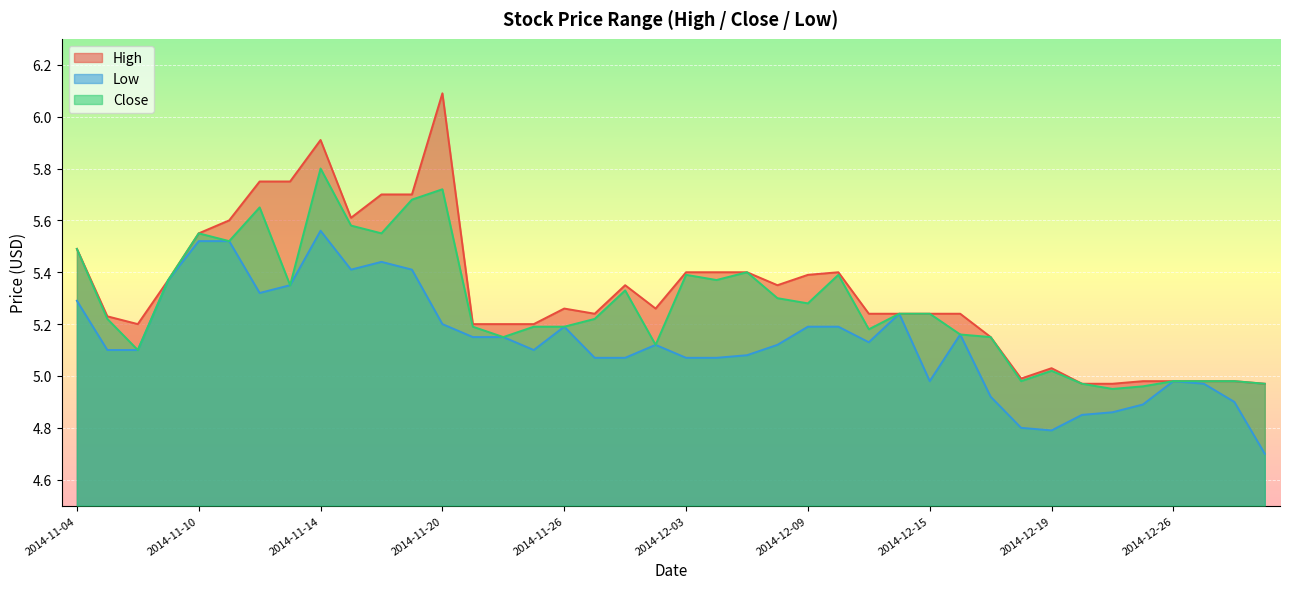

Rank the series by their average value, from lowest to highest.

Low, Close, High